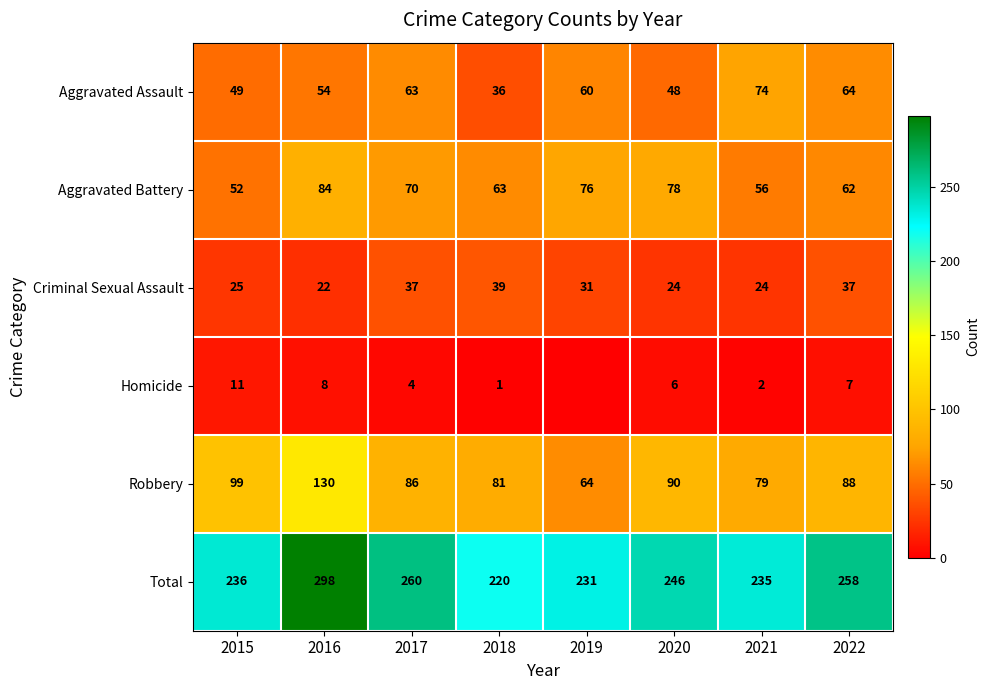

What is the difference between the Total values at 2016 and 2021?

63